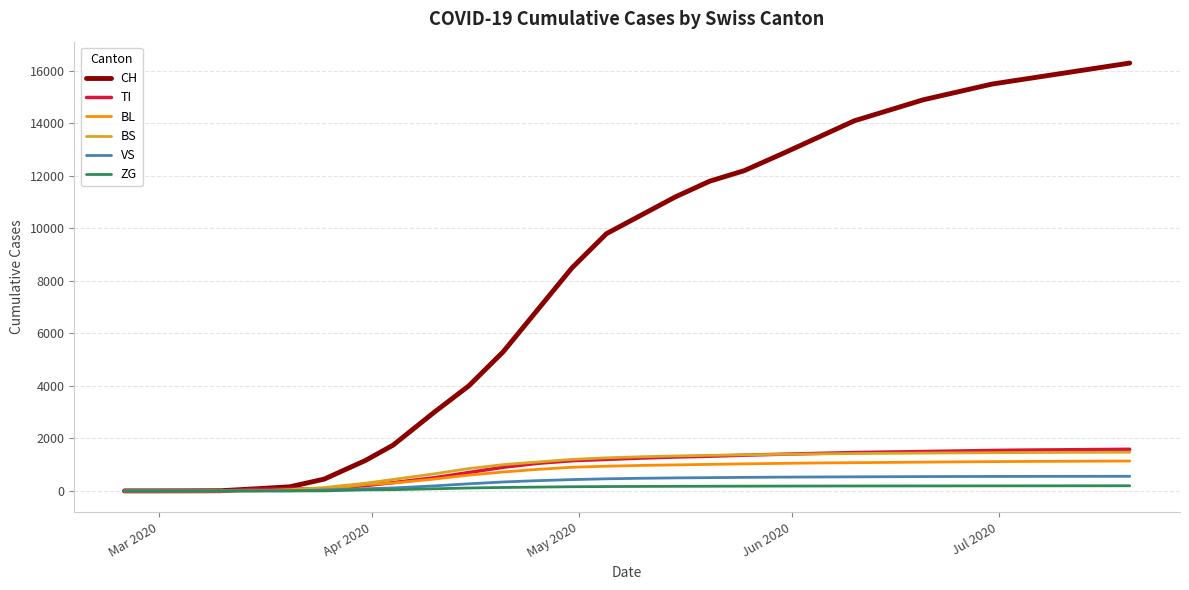

Which series has the largest range (max minus min)?

CH